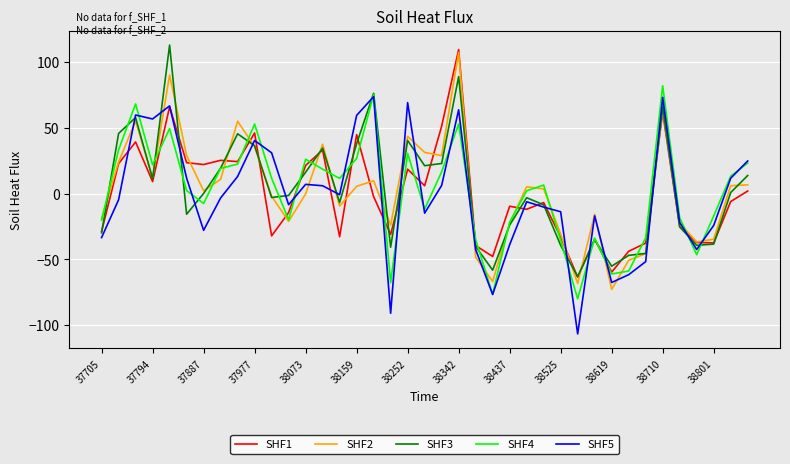

What is the maximum value for SHF2?

107.2